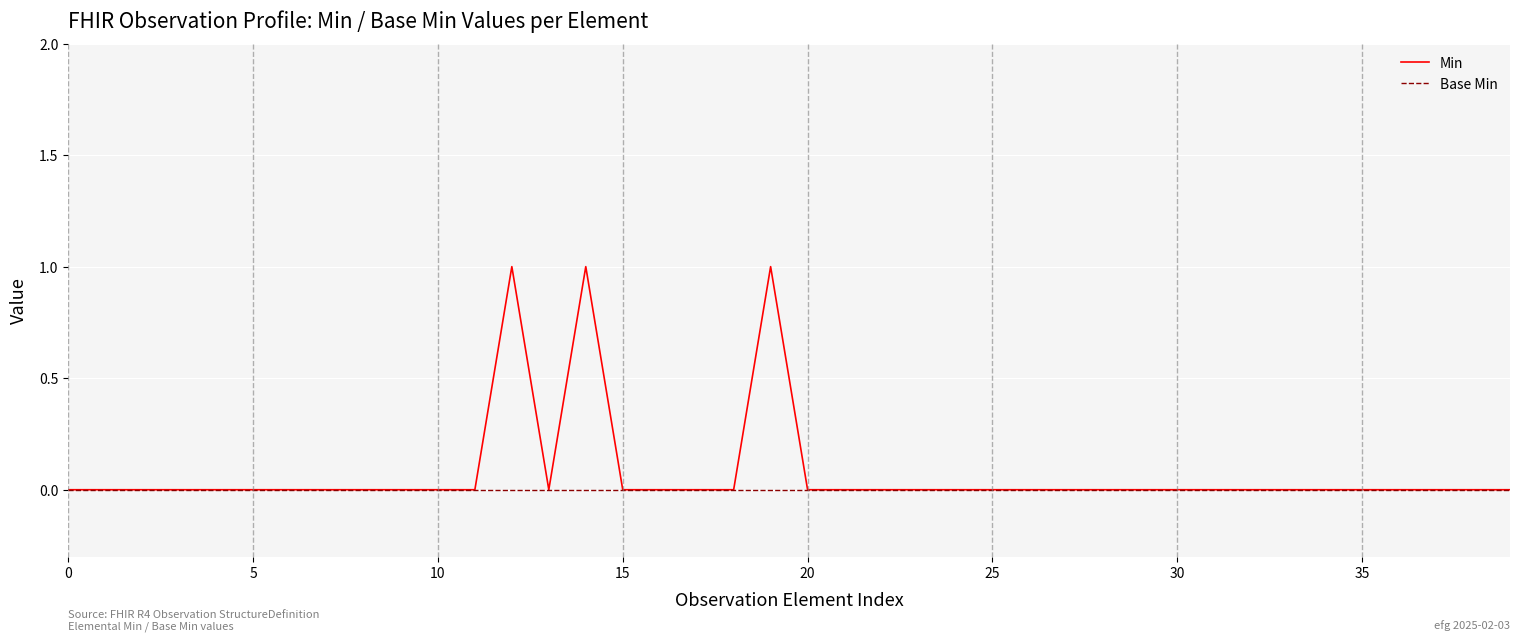

List the series in order of their peak value, highest first.

Min, Base Min